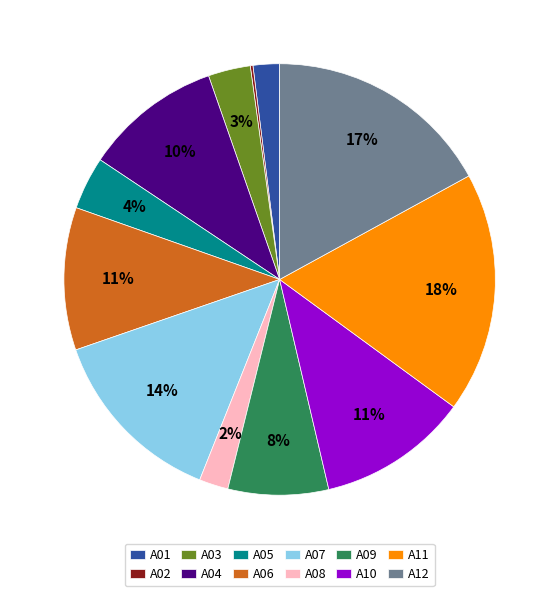

What is the largest slice in the pie chart?

A11